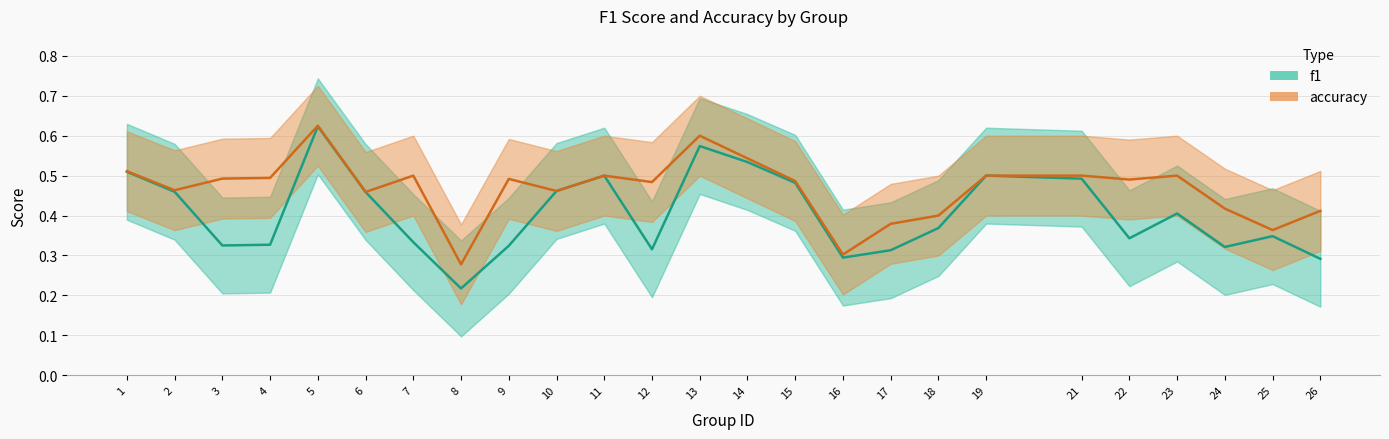

Which series changed the most between 1 and 18?

f1